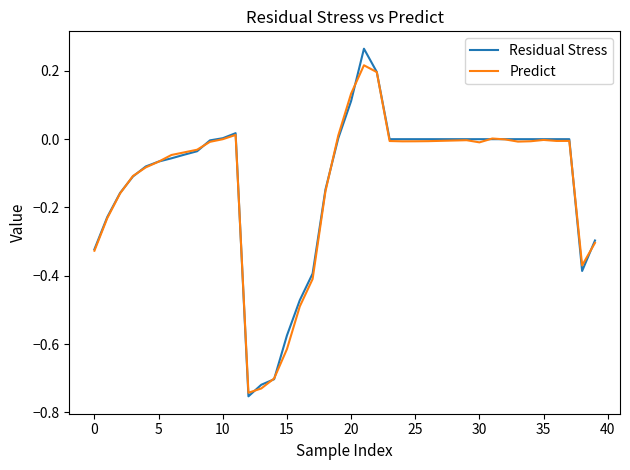

Which series has the widest spread of values?

Residual Stress